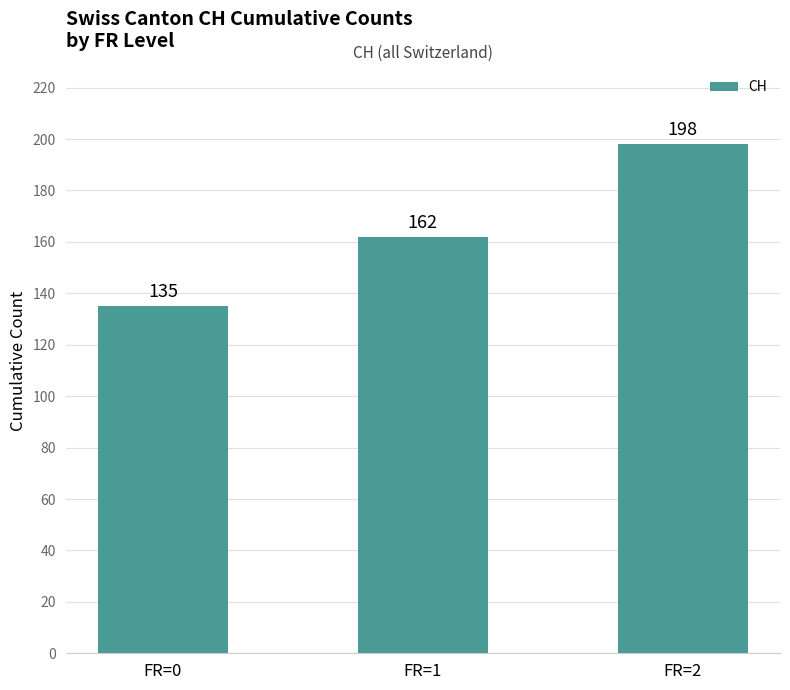

What is the change in value from FR=0 to FR=1?

+27